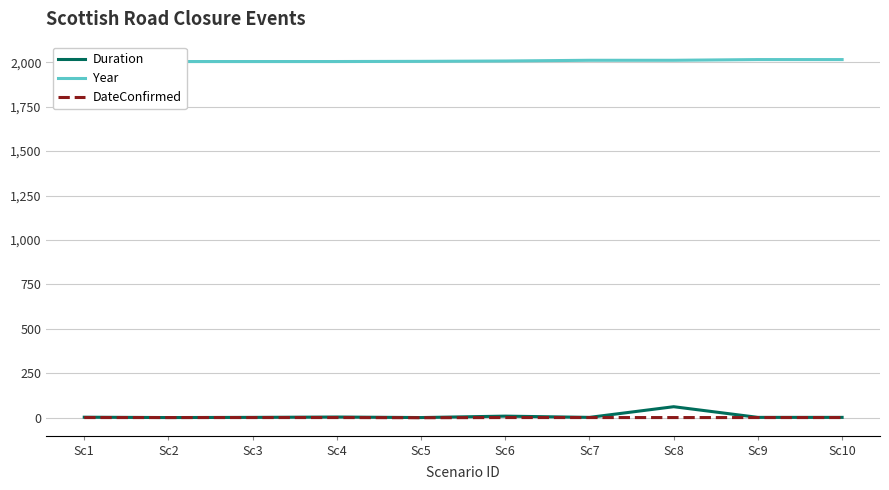

What is the difference between the Year values at Sc8 and Sc1?

7